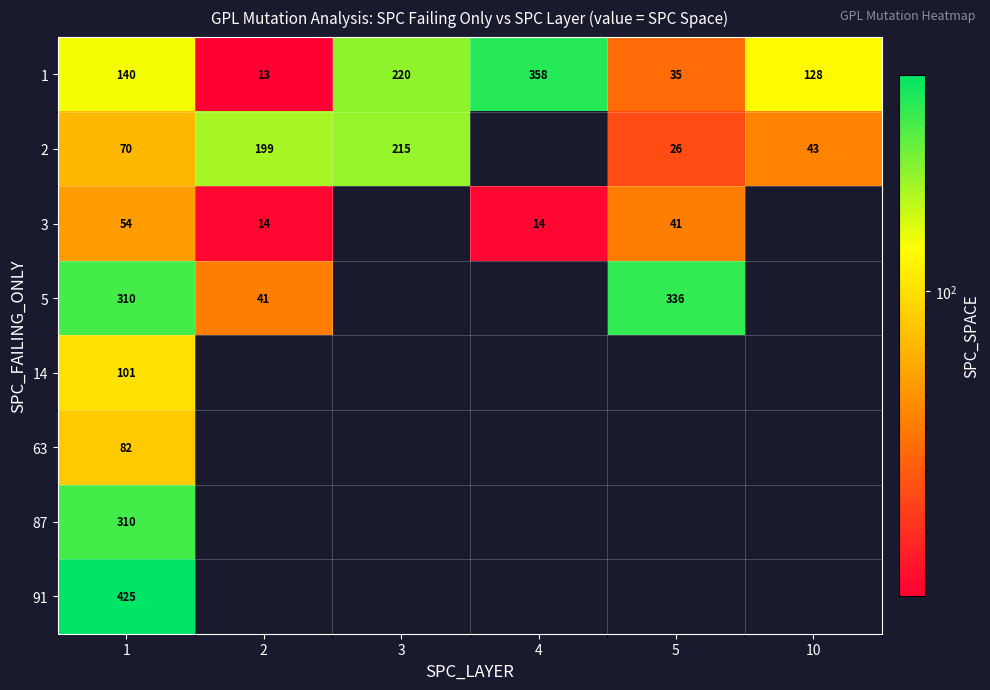

What is the approximate value of 1 at 10, to the nearest 5?

130